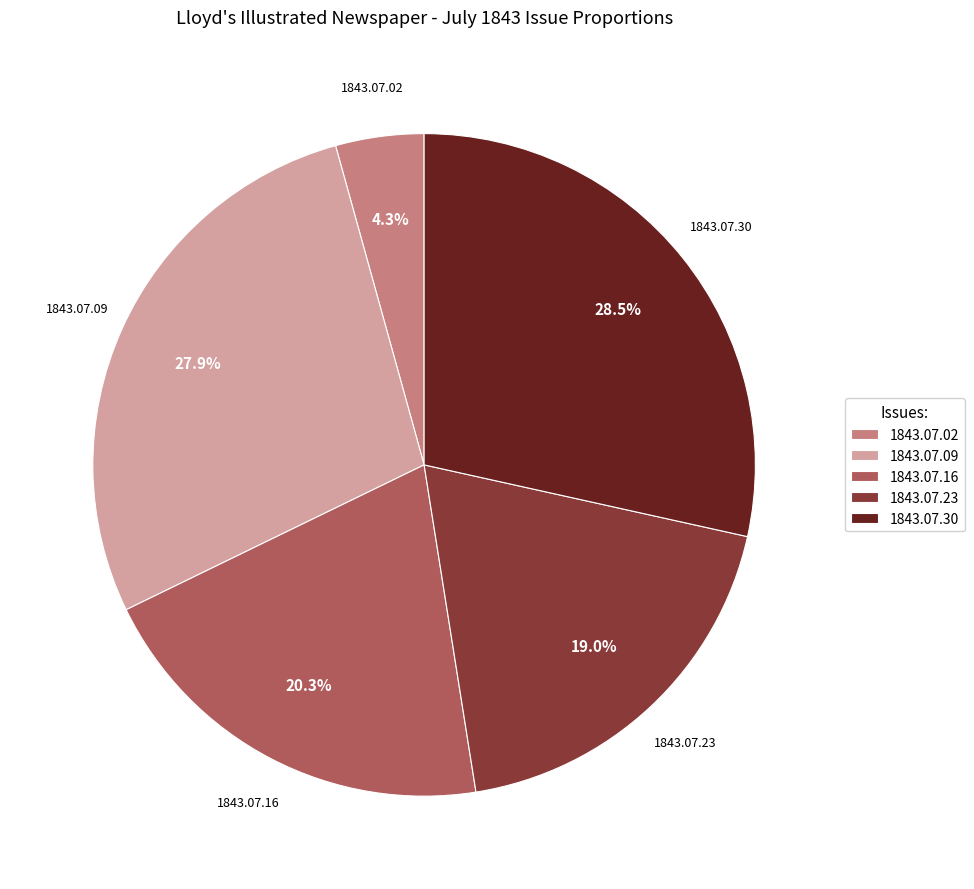

How much of the chart is everything except 1843.07.23?

81.0%